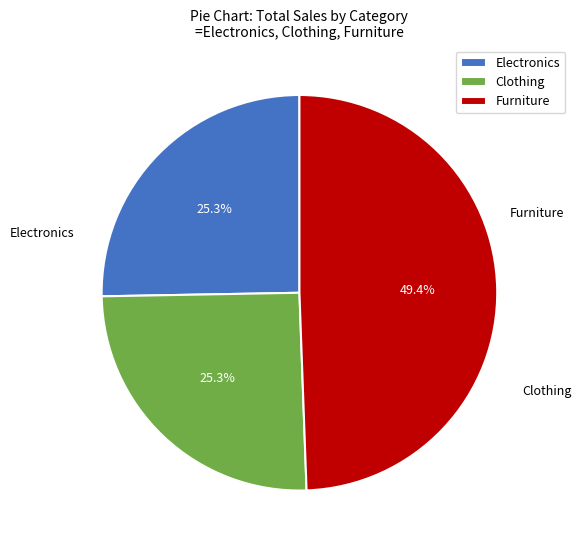

Is there a majority slice in this chart?

No